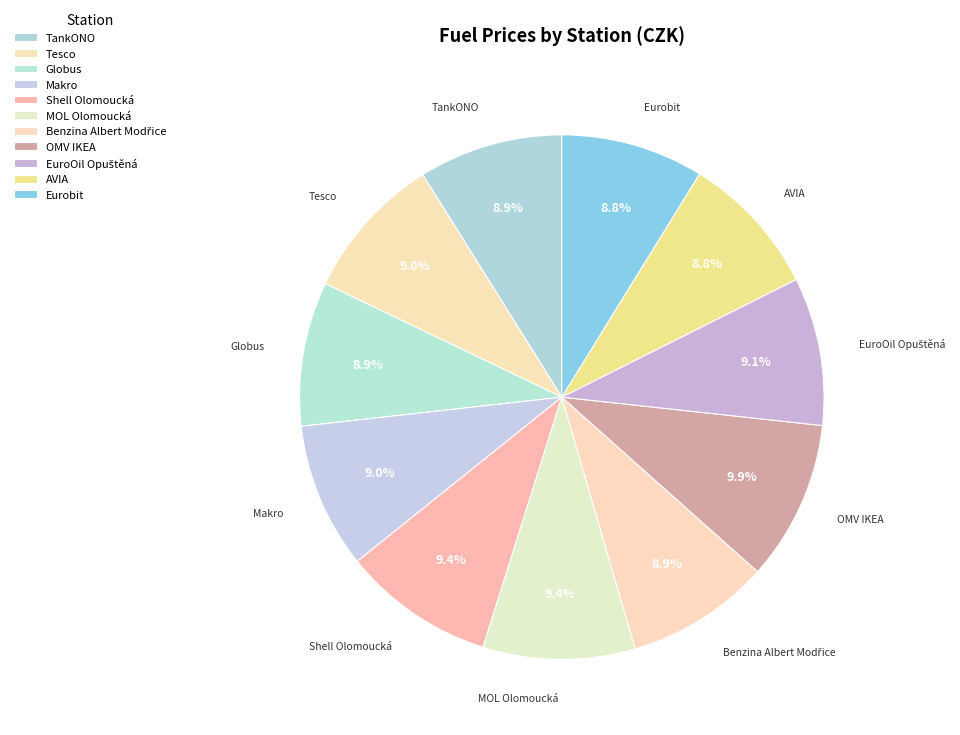

Combined, what portion of the pie is Globus and OMV IKEA?

18.8%